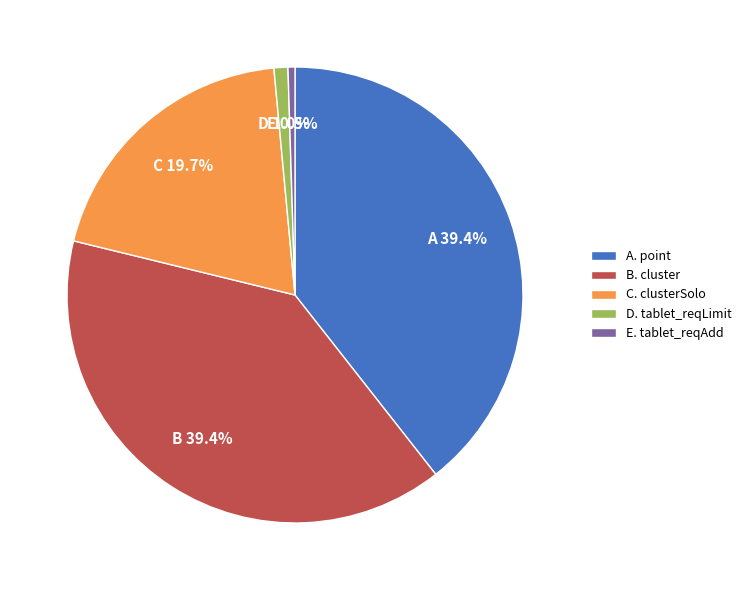

Approximately how many times larger is the value at E. tablet_reqAdd compared to D. tablet_reqLimit?

0.5